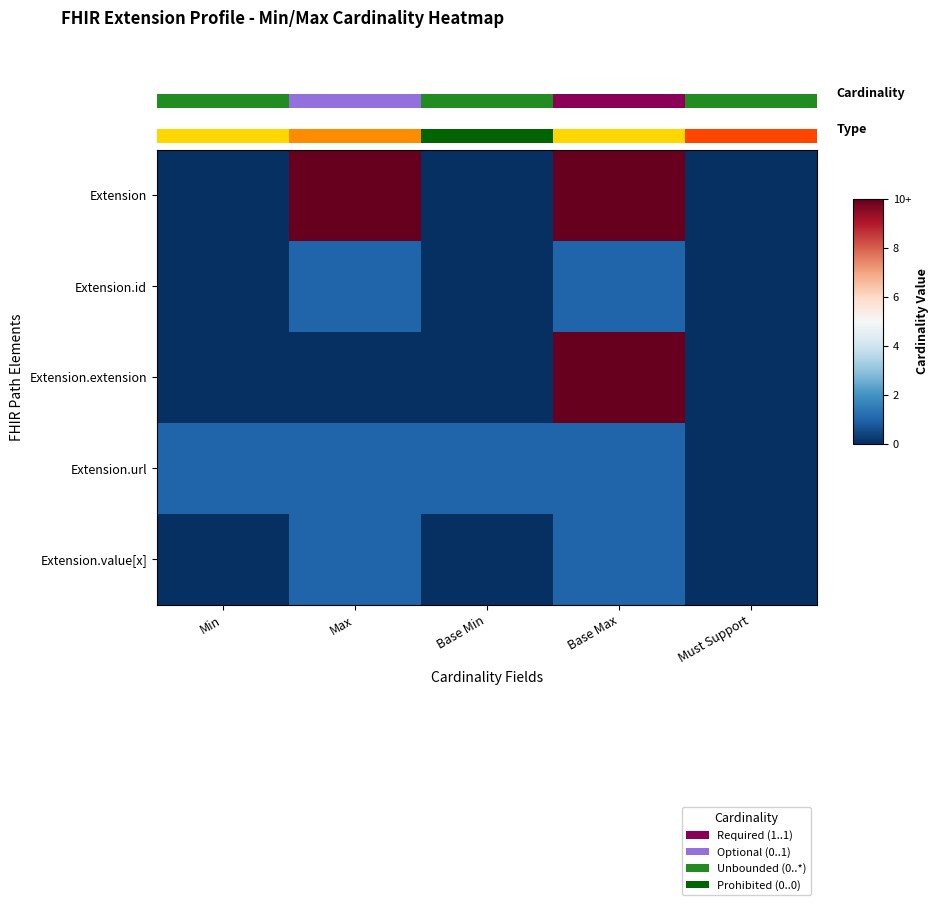

Between Min and Must Support, which series saw the biggest shift?

Extension.url